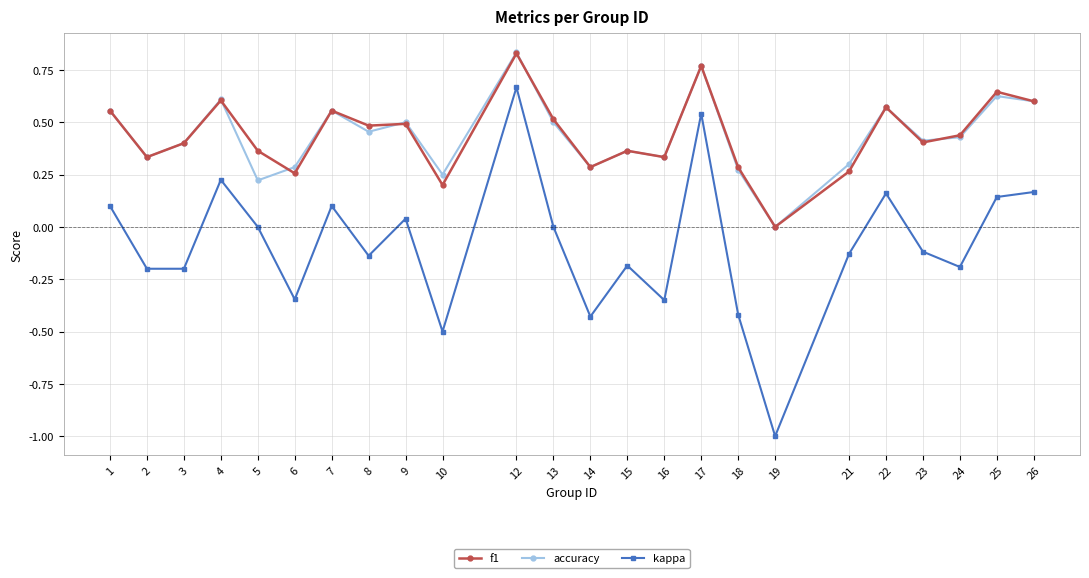

What is the total value across all series at 17?

2.1